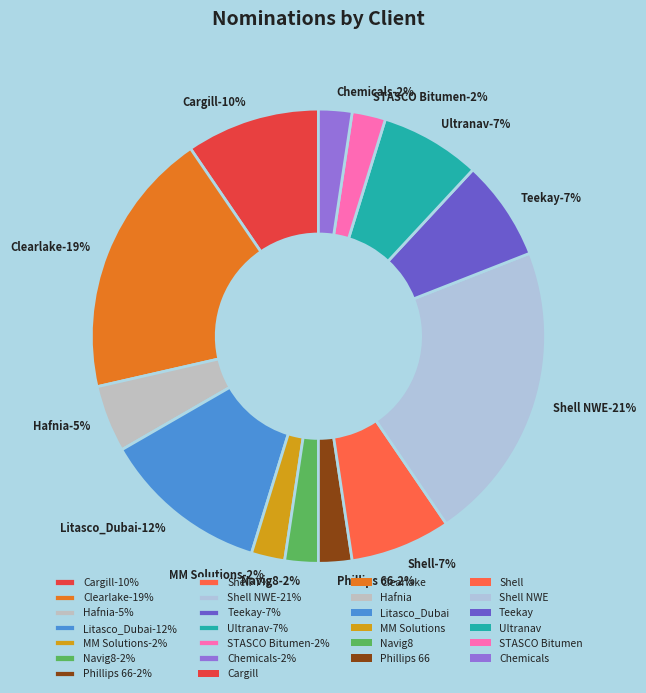

What is the ratio of the value at Shell to the value at Ultranav?

1.3